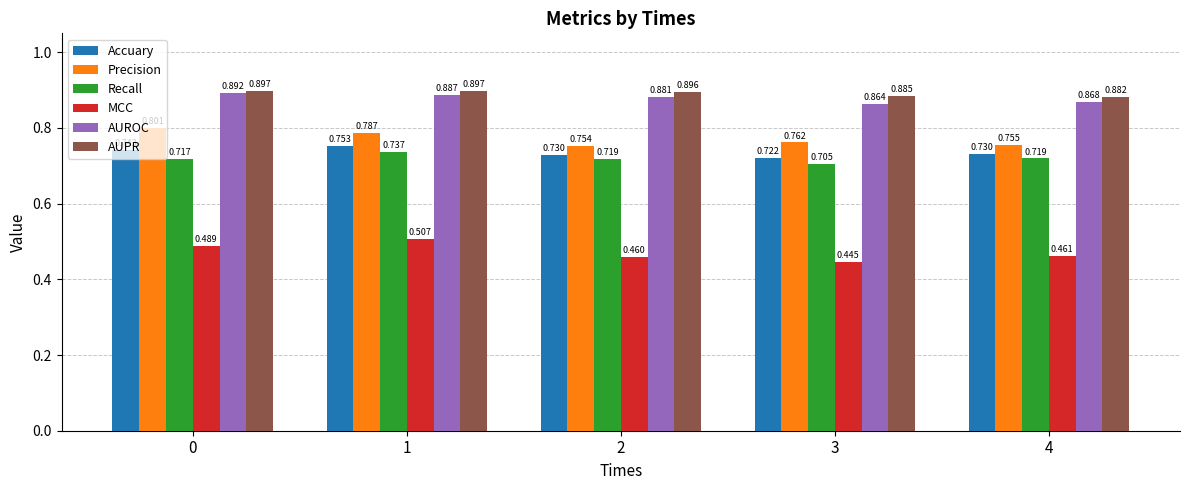

What are all the series names shown in the legend?

Accuary, Precision, Recall, MCC, AUROC, AUPR